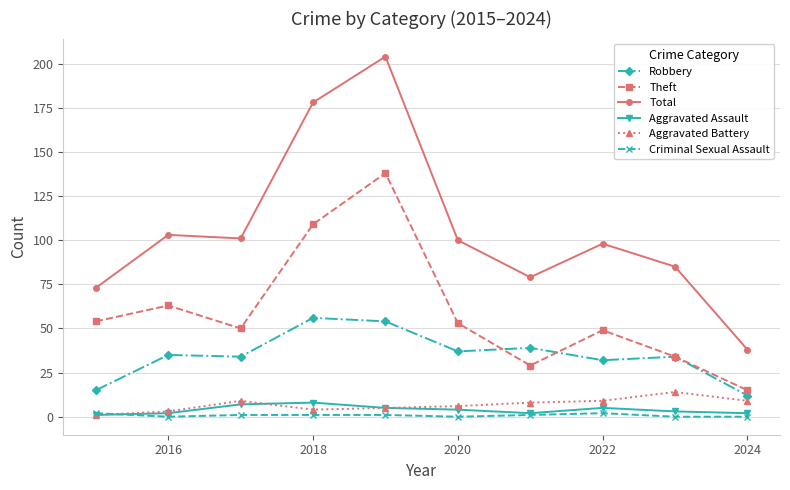

Count the Aggravated Assault values in the range 2 to 5.

7